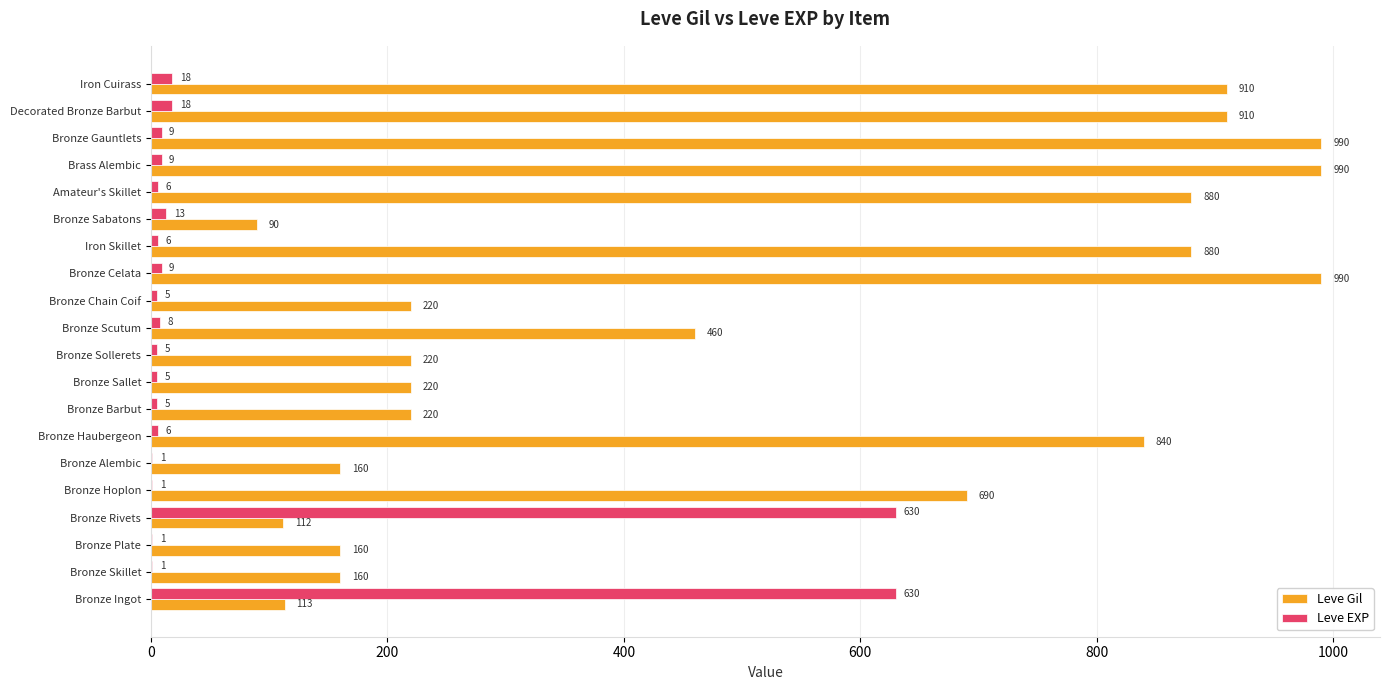

How many data points does each series have?

20